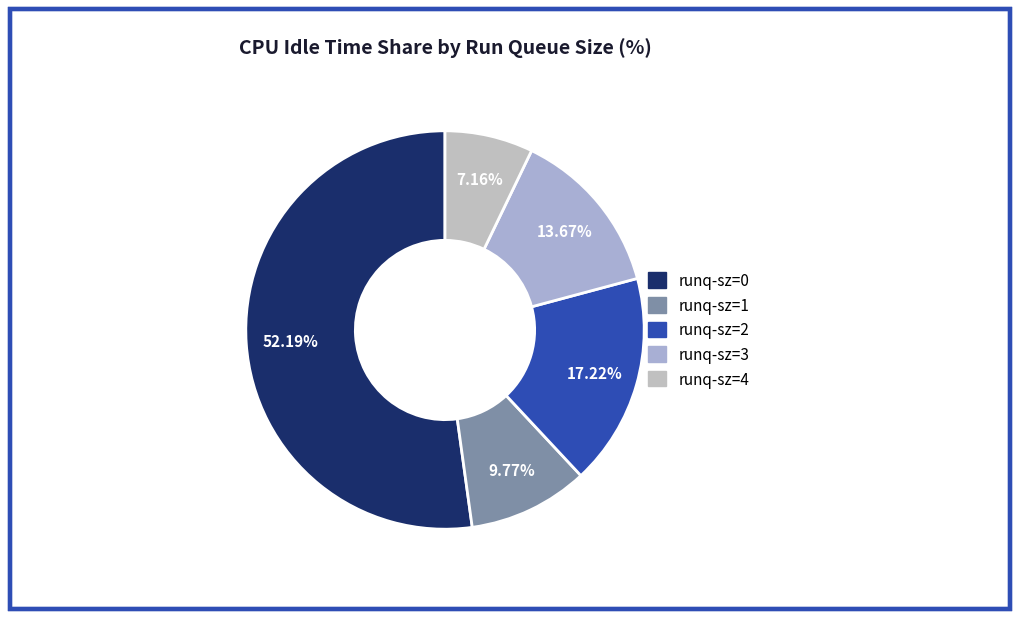

To the nearest percent, what is the difference between the runq-sz=2 and runq-sz=3 slice percentages?

4%